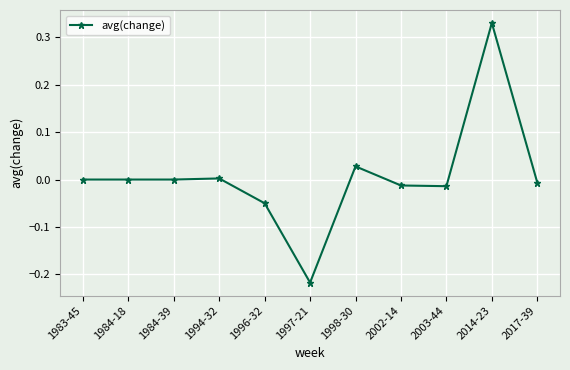

Is it true that the value at 1998-30 is 0.0?

True